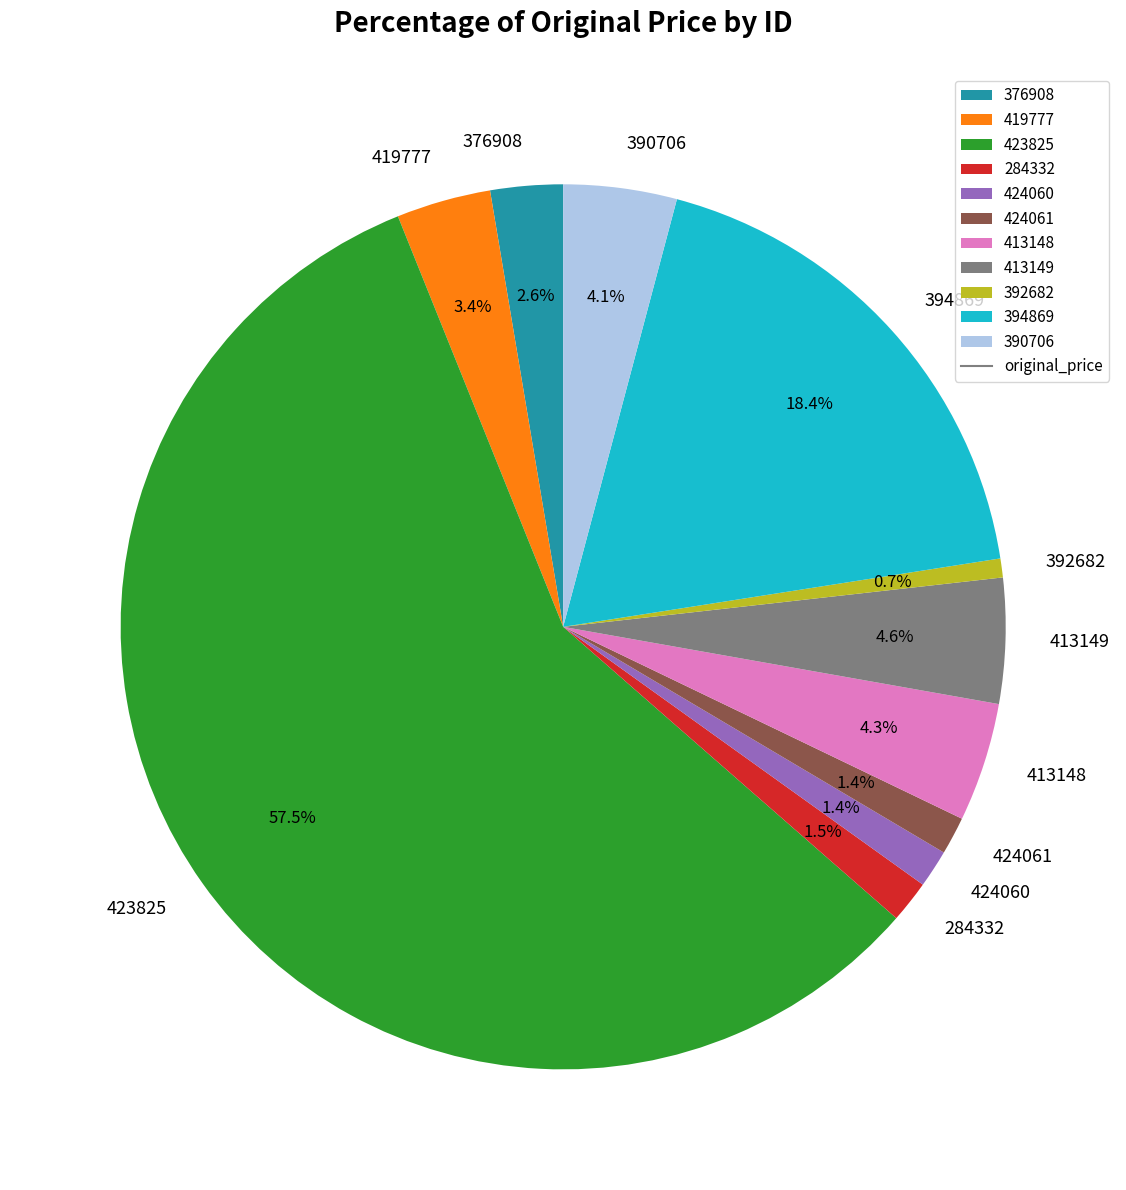

To the nearest percent, what portion does 390706 represent?

4%